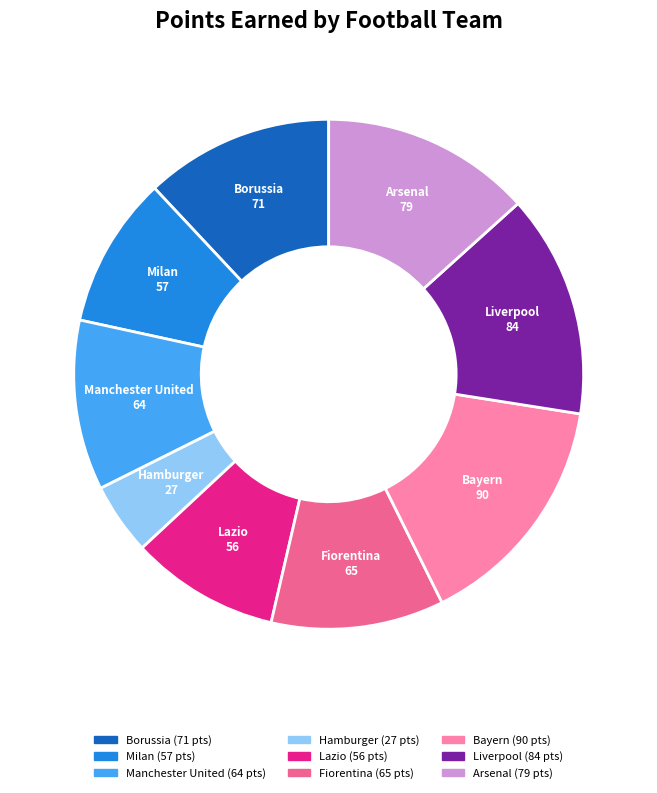

Combined, do Bayern and Milan account for over 50%?

No